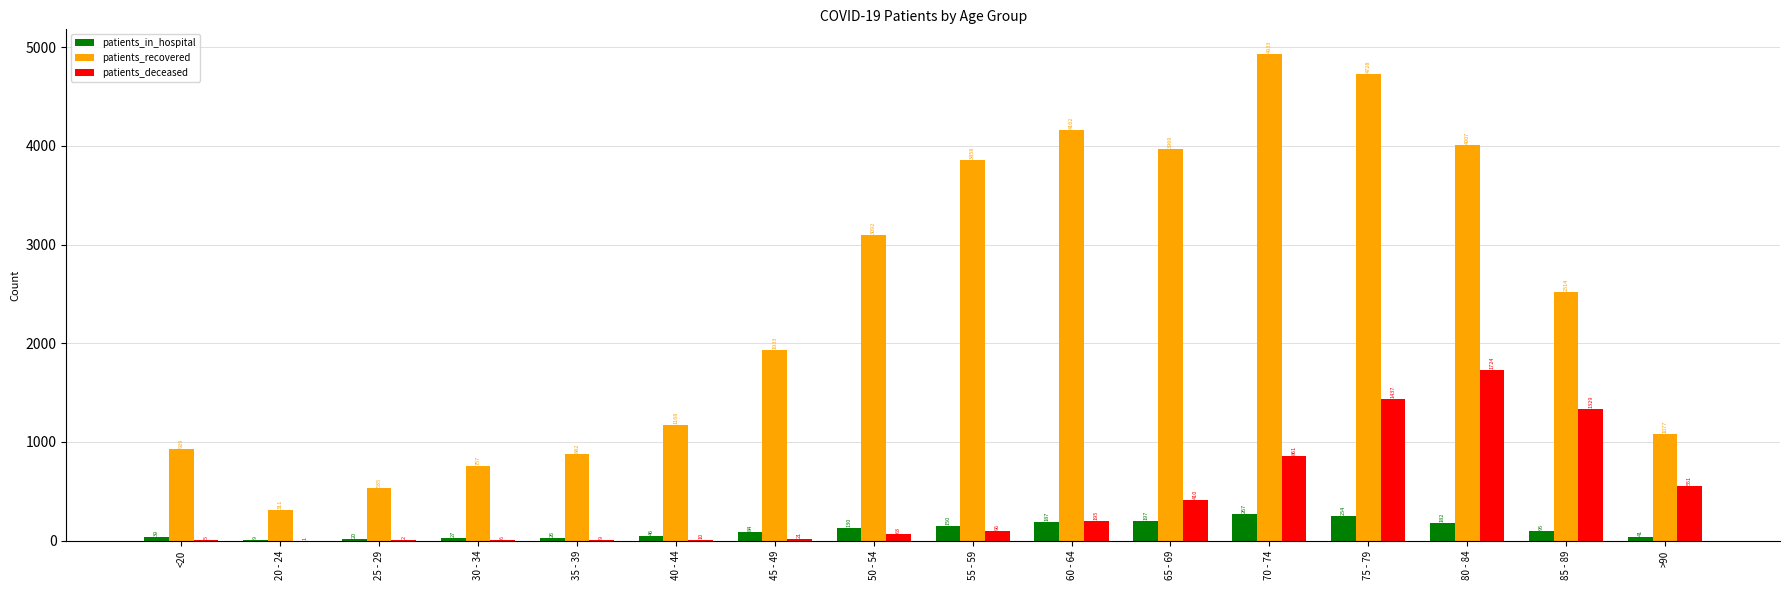

Does the chart contain stacked bars?

No